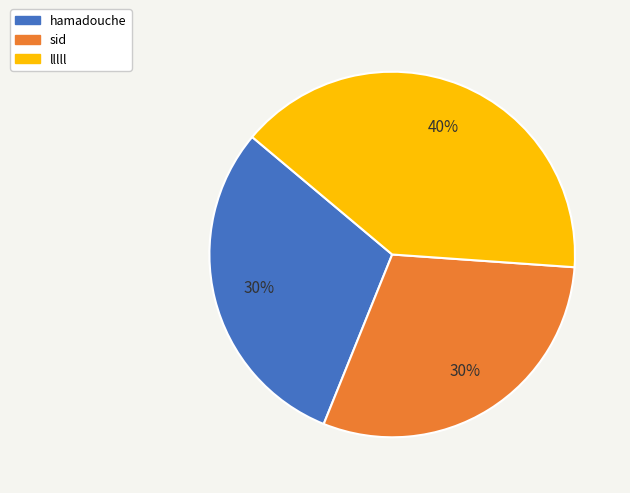

Count the number of slices in the pie.

3